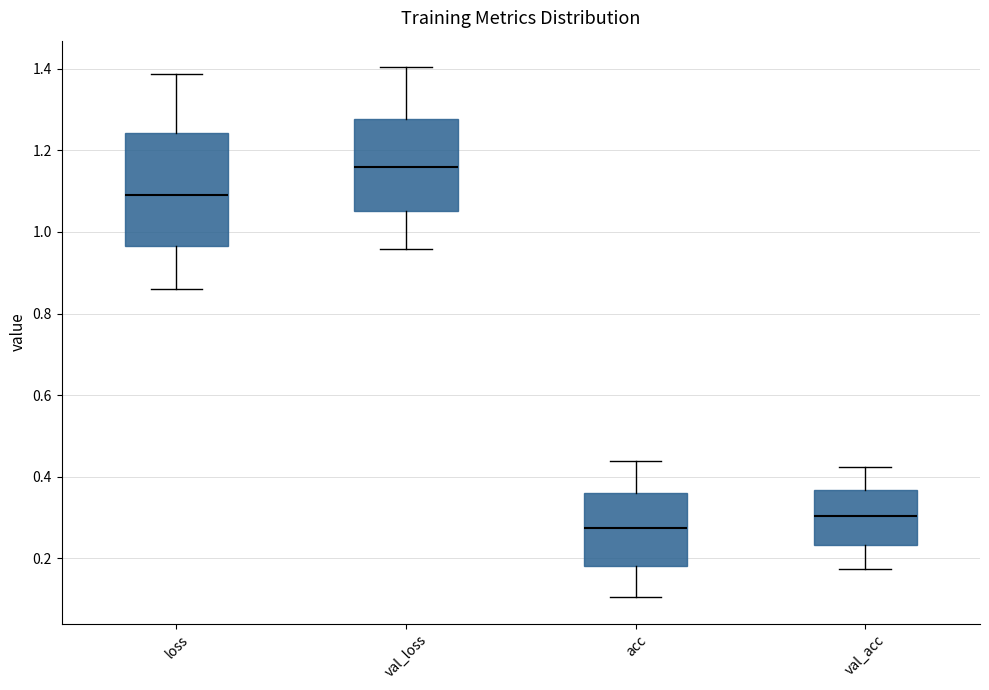

Reading left to right, transcribe this box plot: for each box, give where its median line is, the range the box spans, and where its two whiskers end, as read against the y-axis. The values are not printed on the chart, so give them approximately, as read against the axis.

loss: median 1.10, box 0.96 to 1.24, whiskers 0.86 to 1.38
val_loss: median 1.16, box 1.06 to 1.28, whiskers 0.96 to 1.40
acc: median 0.28, box 0.18 to 0.36, whiskers 0.10 to 0.44
val_acc: median 0.30, box 0.24 to 0.36, whiskers 0.18 to 0.42